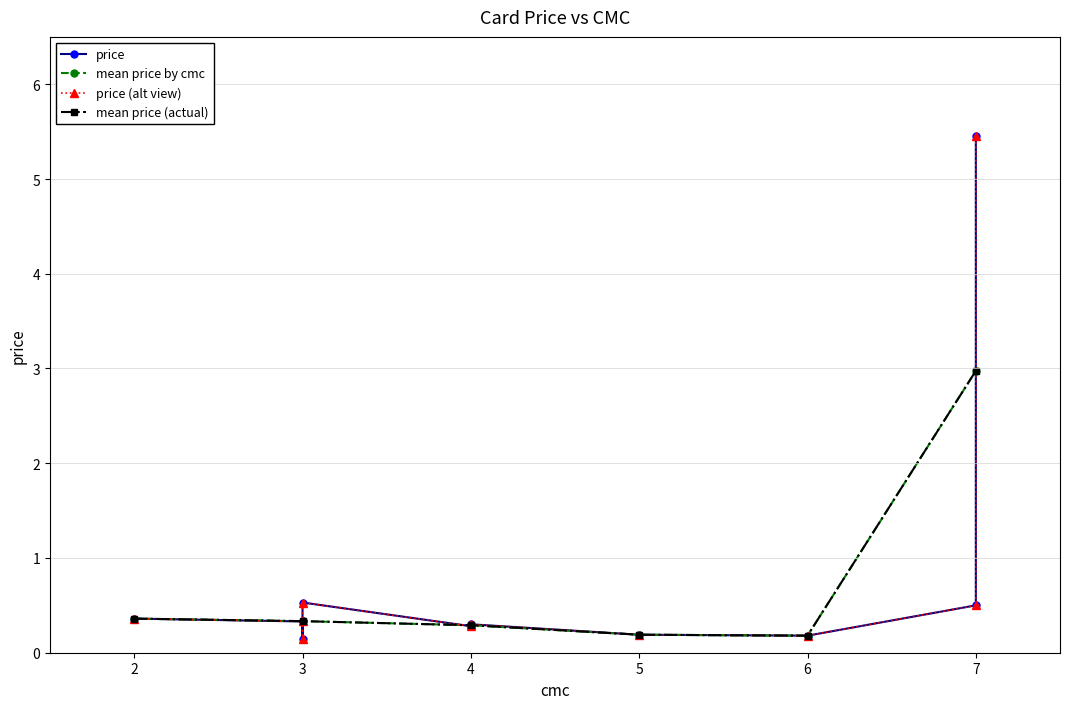

The cmc_vals series shows 4.5 at Searing Meditation. True or false?

False